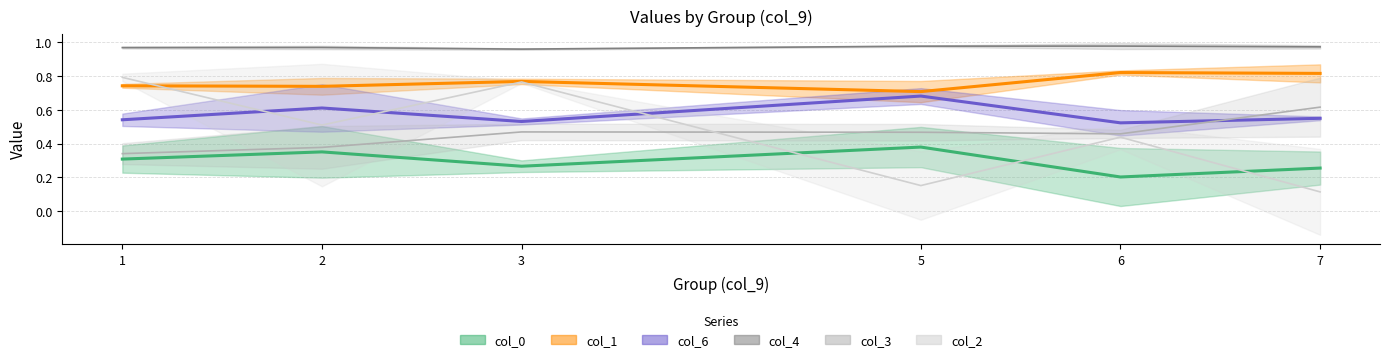

What is the spread (max minus min) of values at 0?

0.7